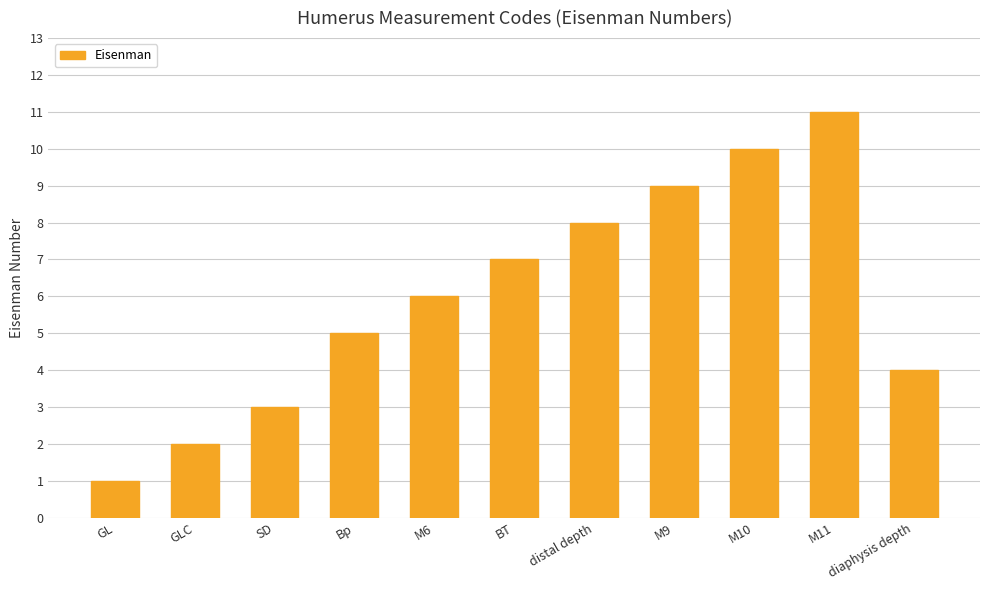

What is the sum of the values at distal depth and GL?

9